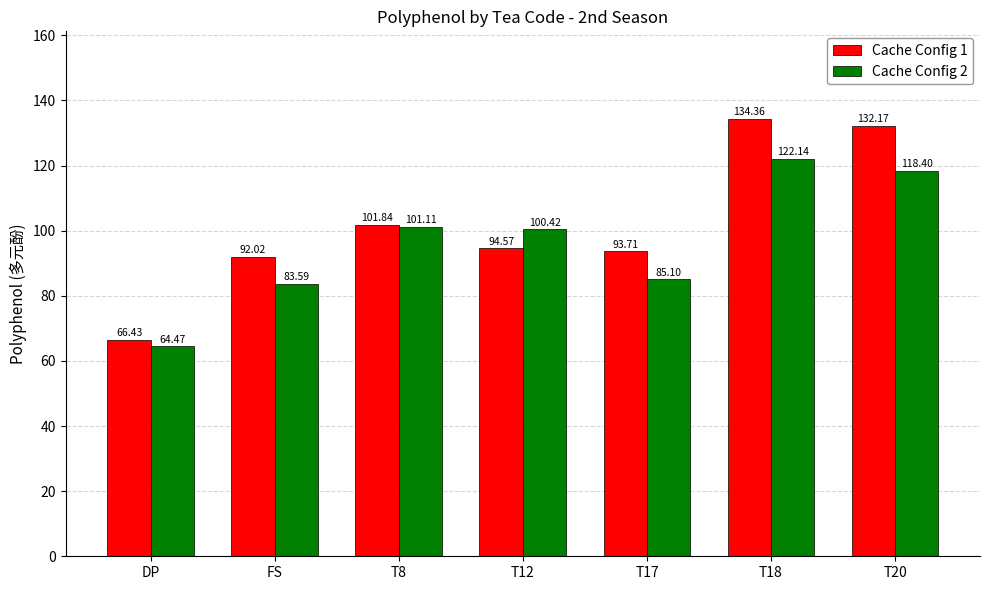

How many series are shown in this chart?

2